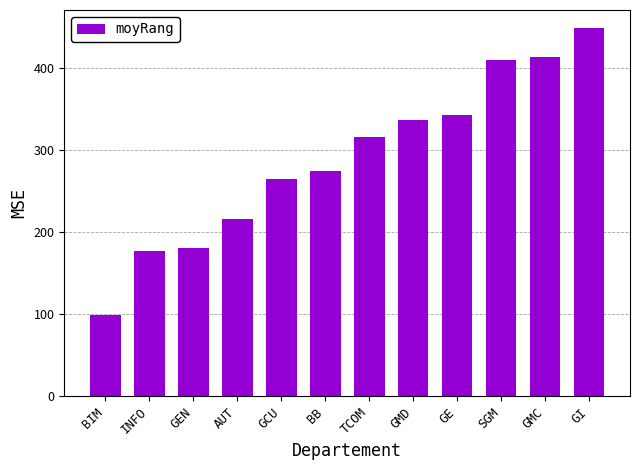

The value at SGM is 410.0. True or false?

True